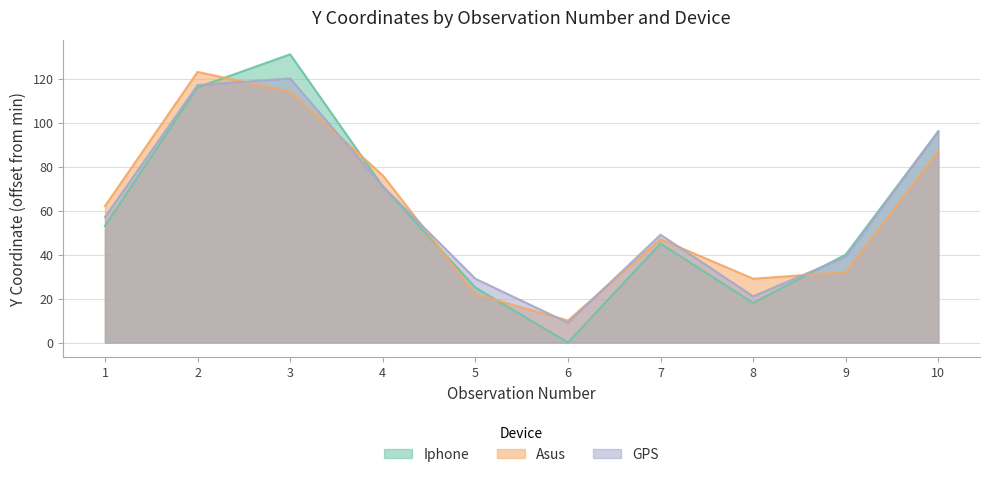

What is the spread (max minus min) of values at 8?

11